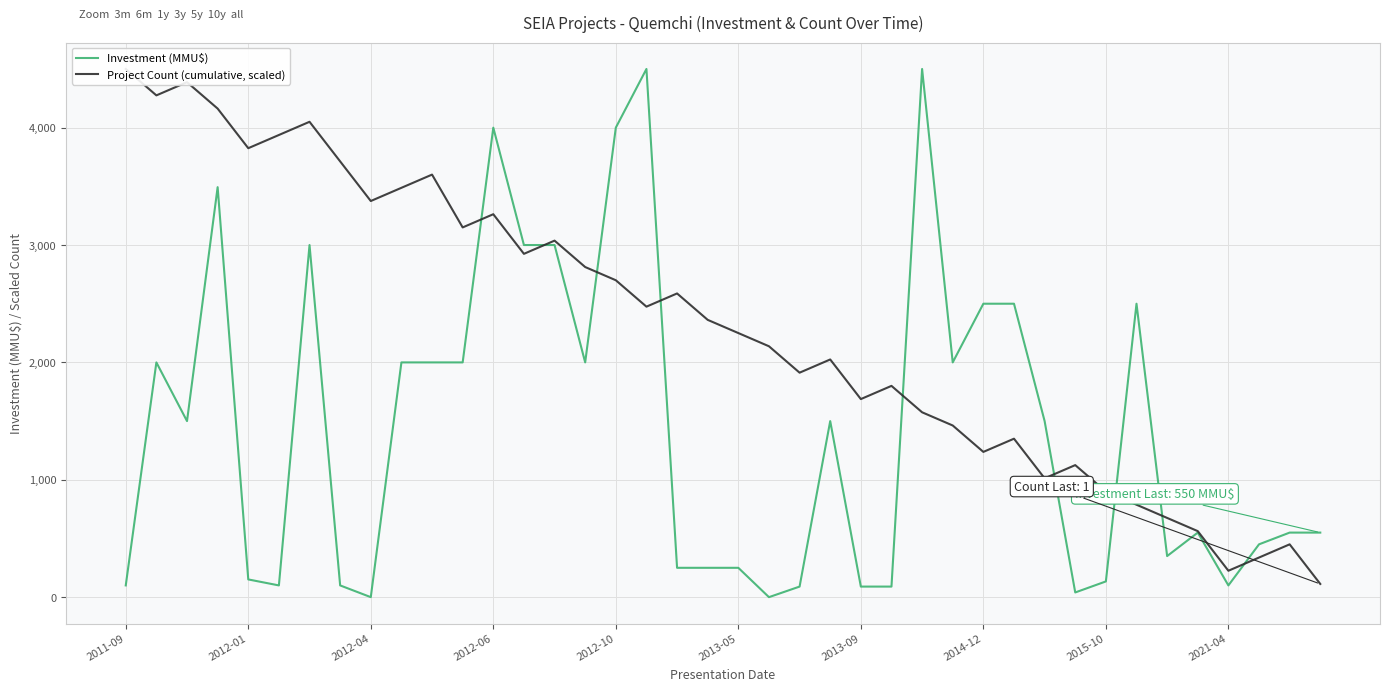

At how many categories does at least one series exceed 2288?

24